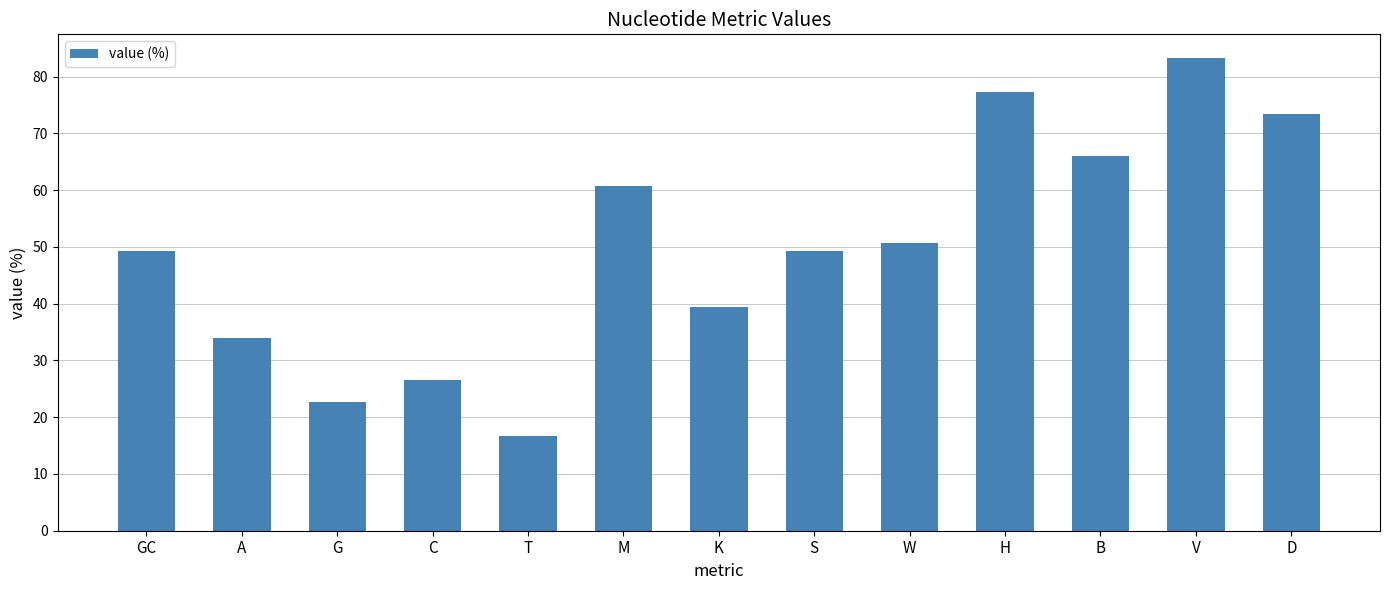

Does the chart contain any negative values?

No